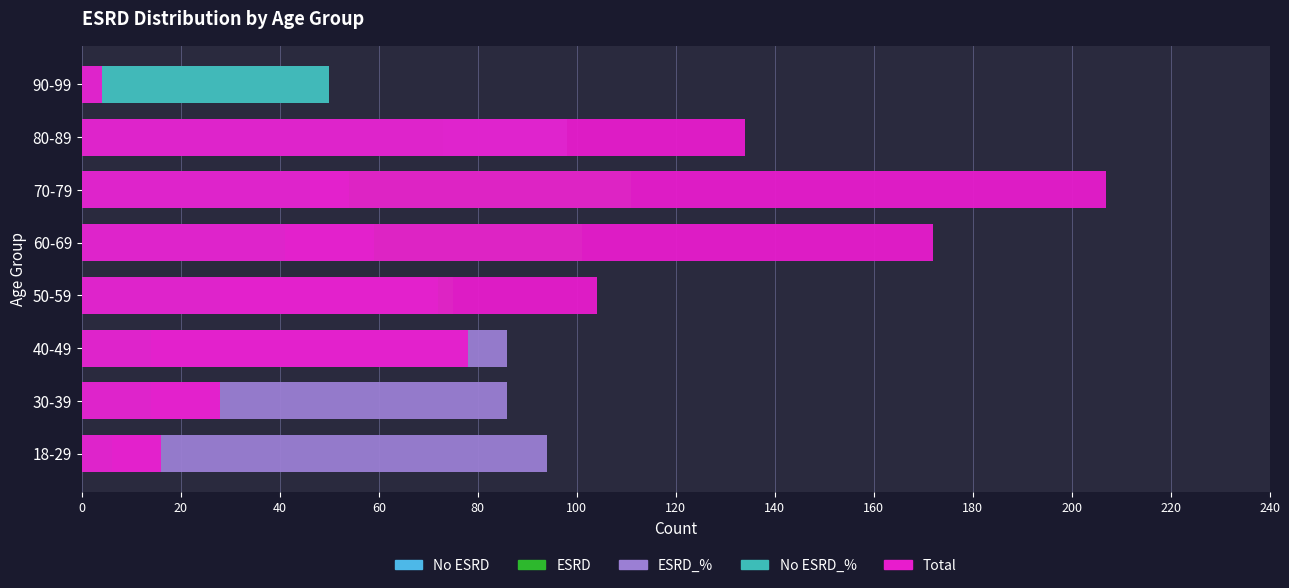

What value does the Total series have at 30-39, to the nearest 50?

50